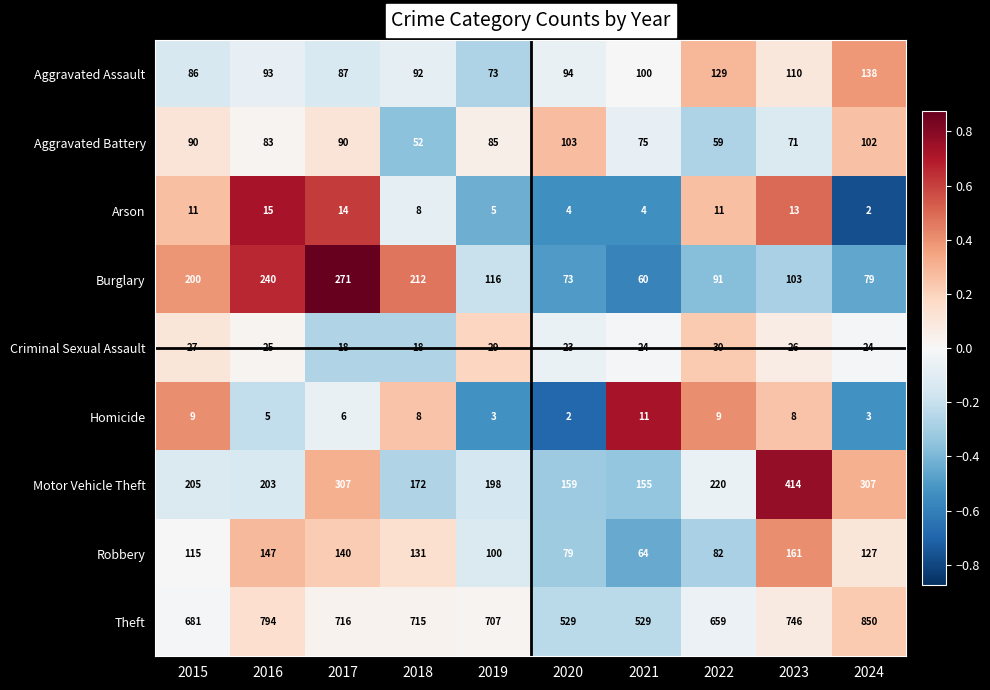

Which series has the largest total across all categories?

Theft